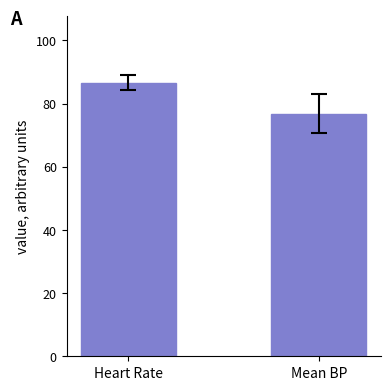

Are the bars horizontal?

No